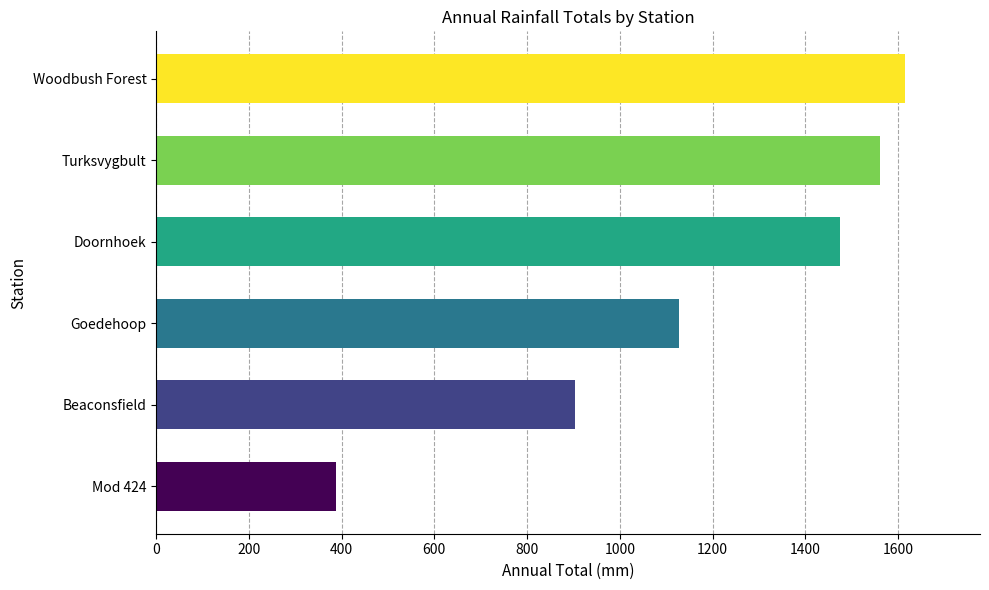

Approximately how many times larger is the value at Turksvygbult compared to Doornhoek?

1.1